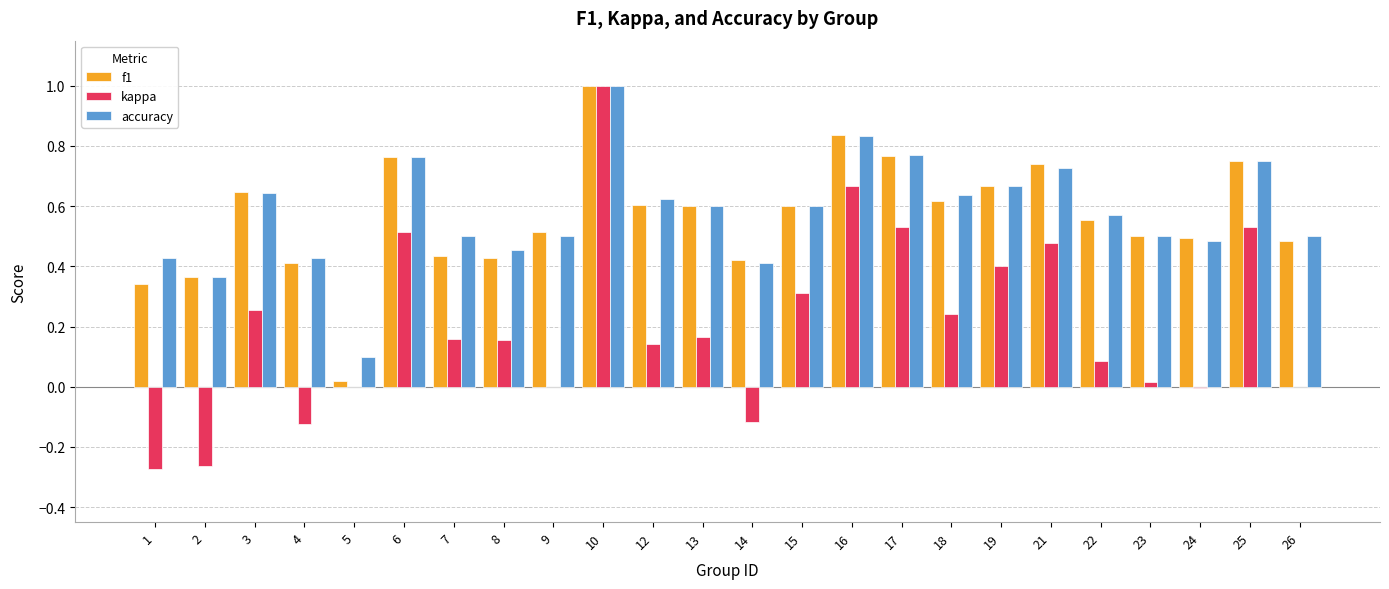

Where is f1 nearest to the value 0?

5